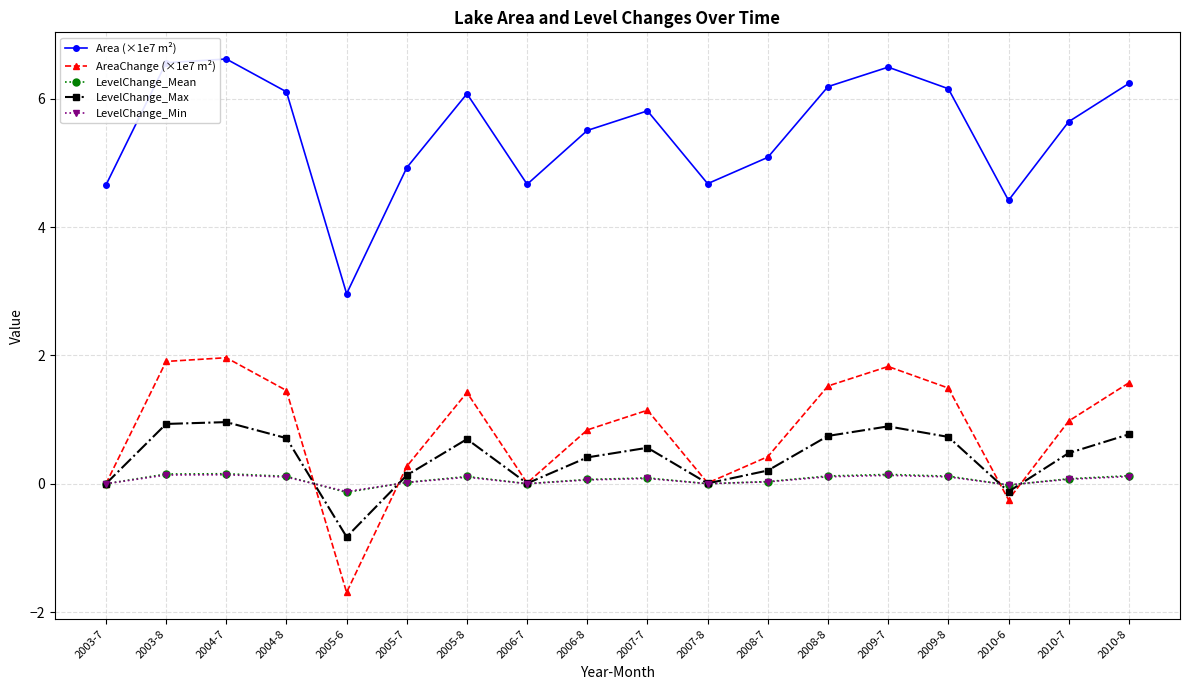

The value of LevelChange_Min at 2010-6 is -0.0. True or false?

True